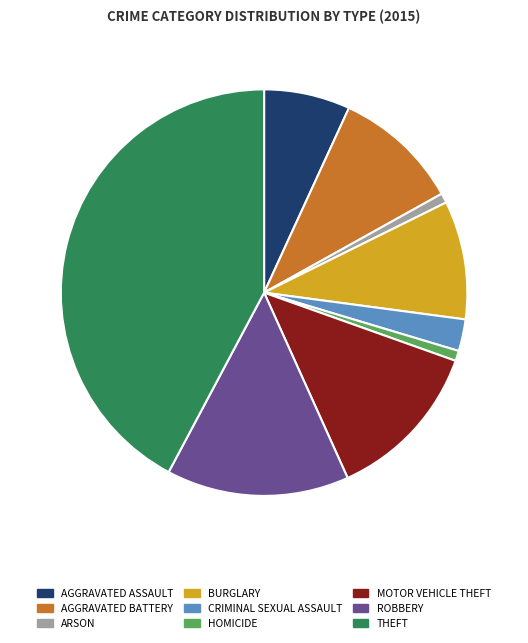

Is there a majority slice in this chart?

No